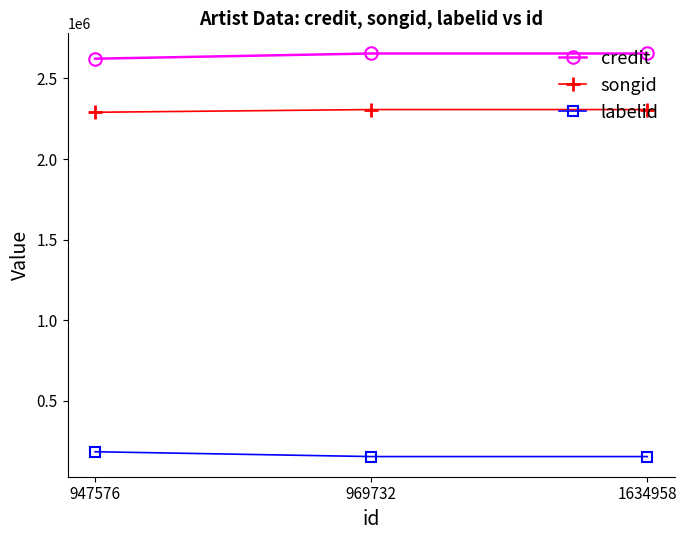

How many data points in credit are less than 2655034?

1